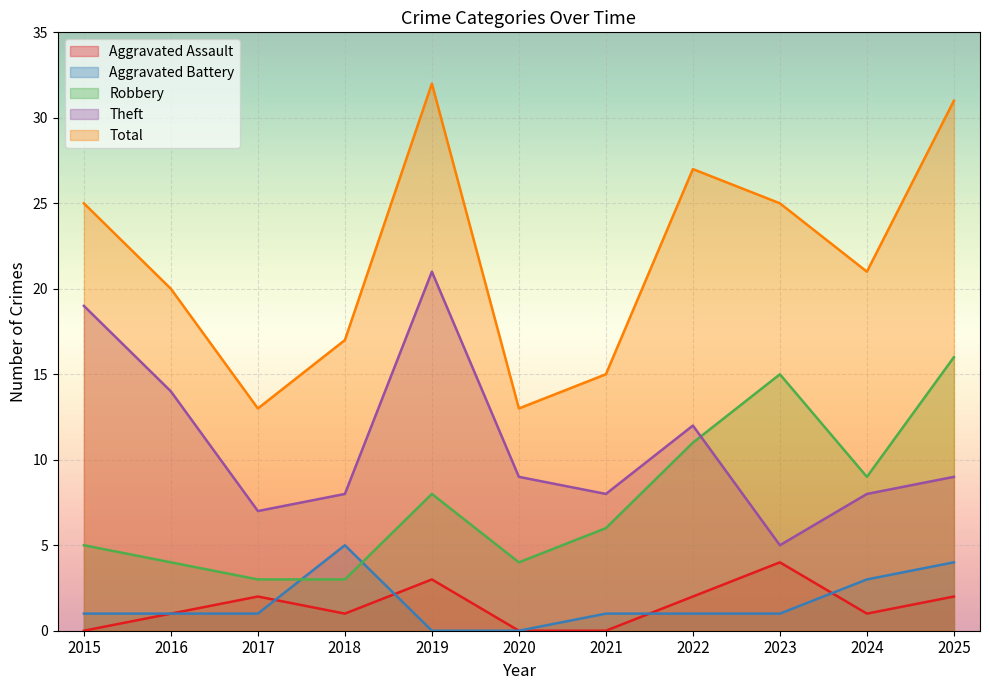

Between 2022 and 2023, which is larger?

2023